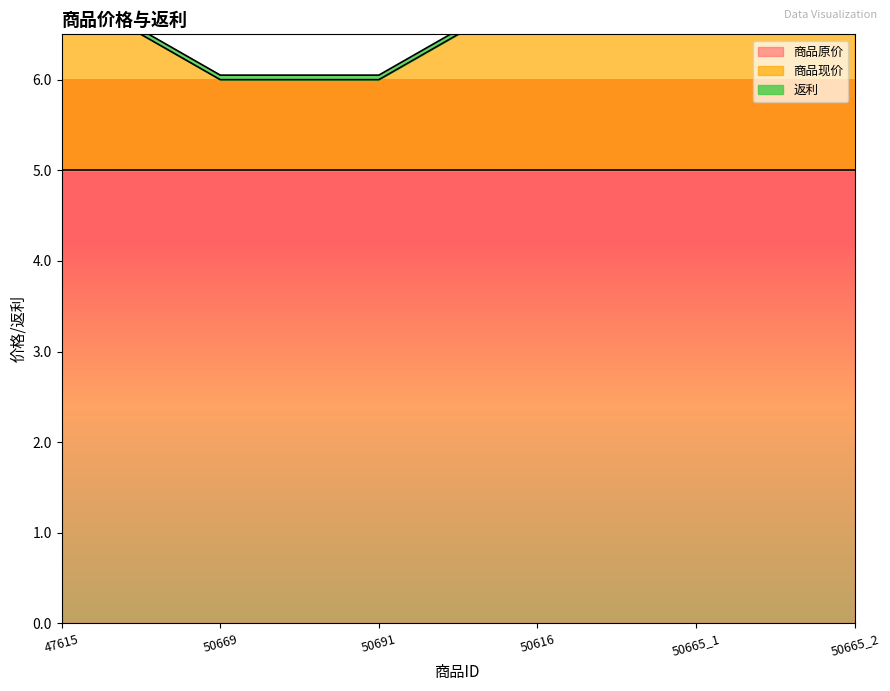

True or false: 商品原价 and 返利 cross at least once.

False